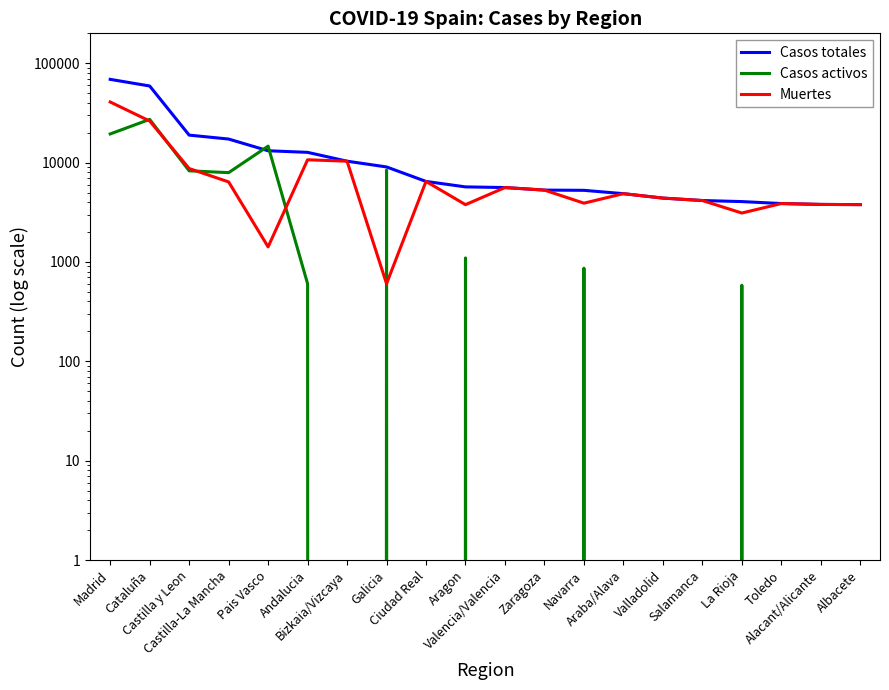

Is this an area chart (filled region under the line)?

No